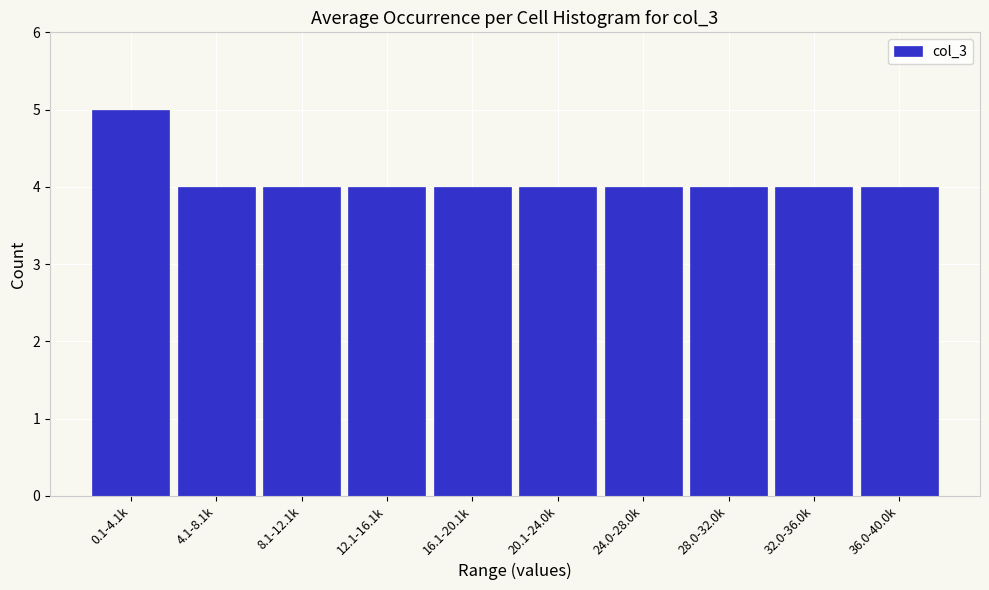

Reading left to right, extract all data points from this chart.

5	4	4	4	4	4	4	4	4	4